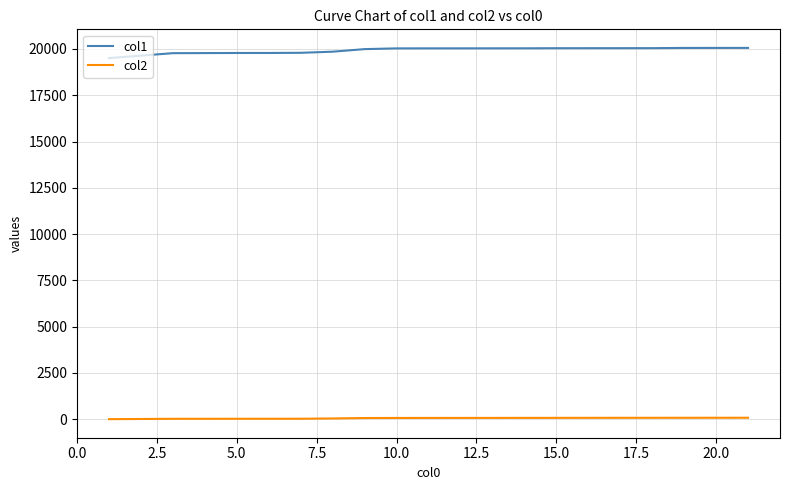

Rank the series by their maximum value, from lowest to highest.

col2, col1